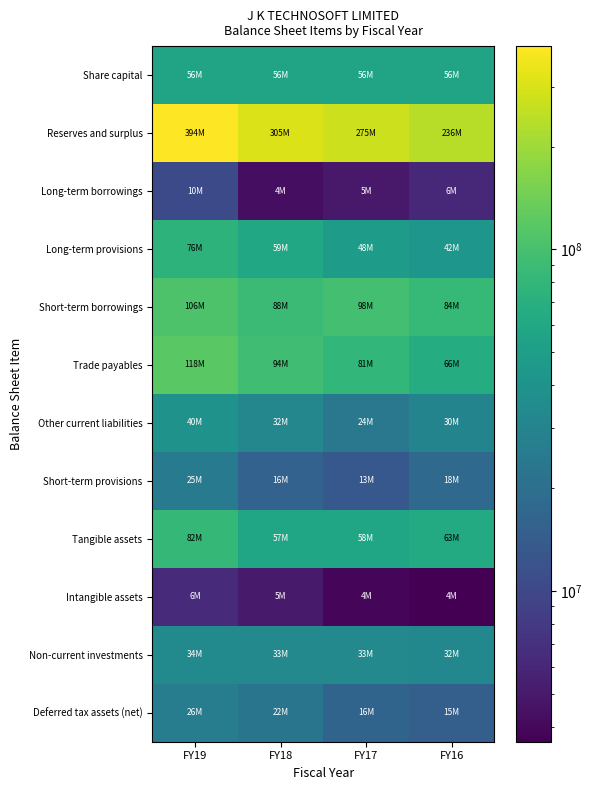

At how many categories does at least one series exceed 329962155?

1